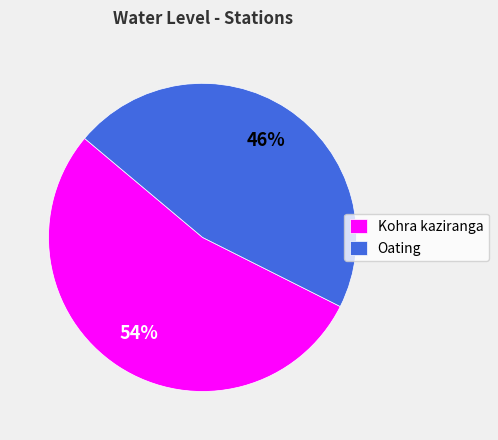

Combined, do Oating and Kohra kaziranga account for over 50%?

Yes